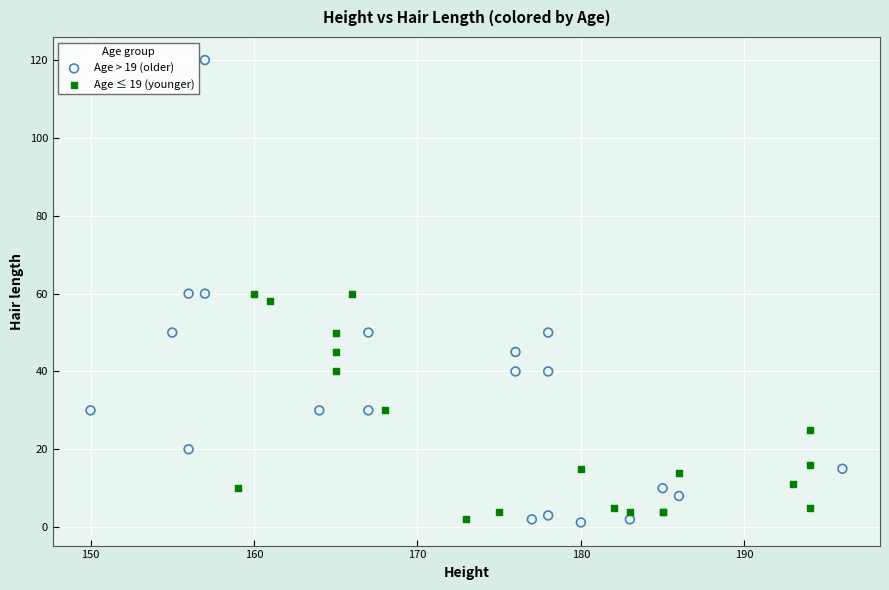

Which series contains the highest Y value?

Age > 19 (older)